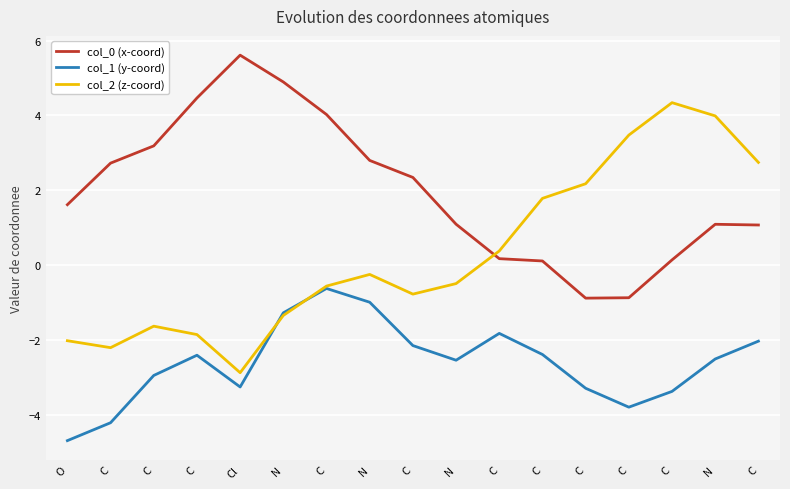

What is the difference between the second highest and minimum values in the col_2 (z-coord) series?

6.9